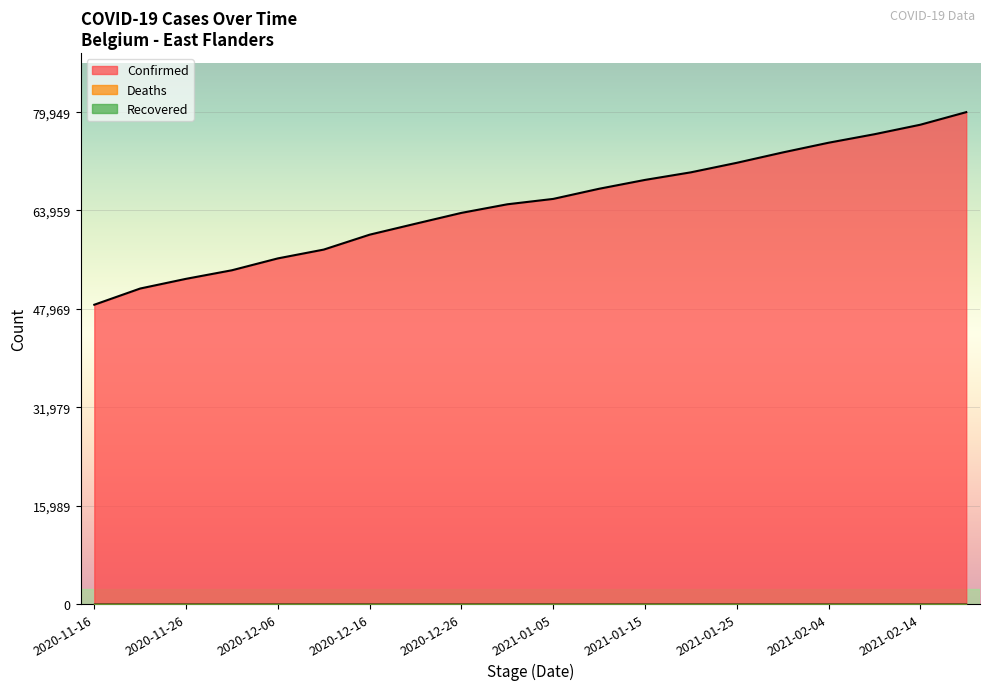

Count the number of data series in this chart.

3